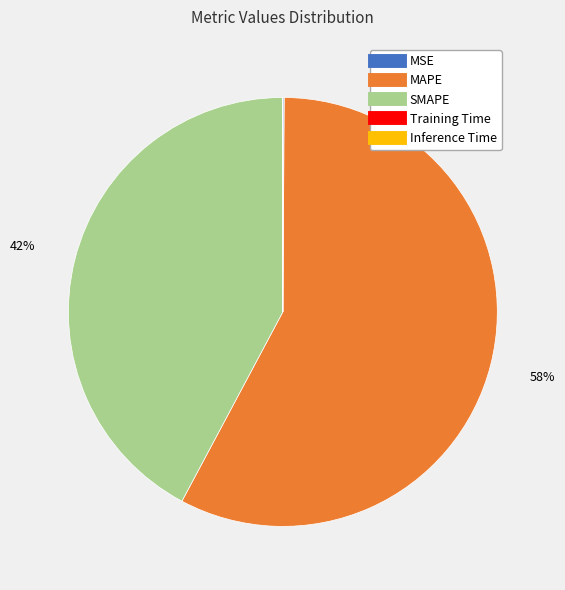

To the nearest percent, what portion does MAPE represent?

58%